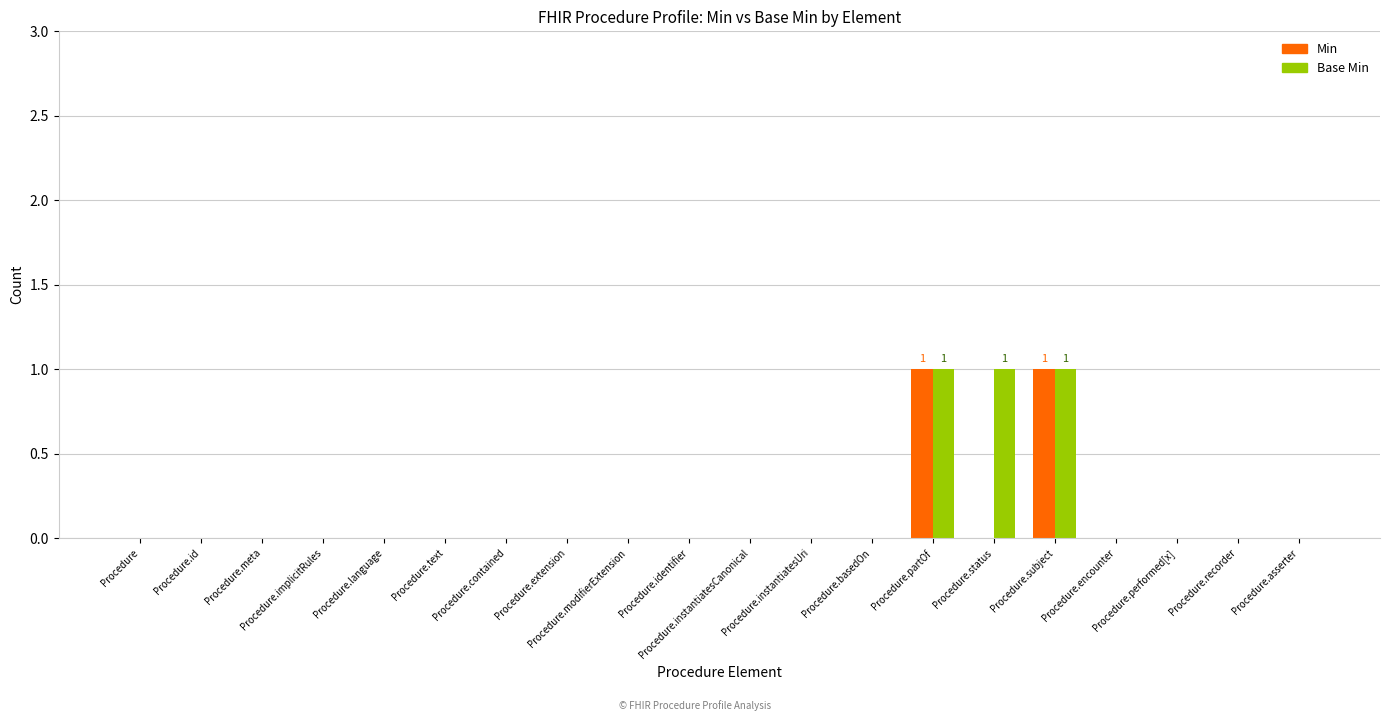

Count the number of data series in this chart.

2